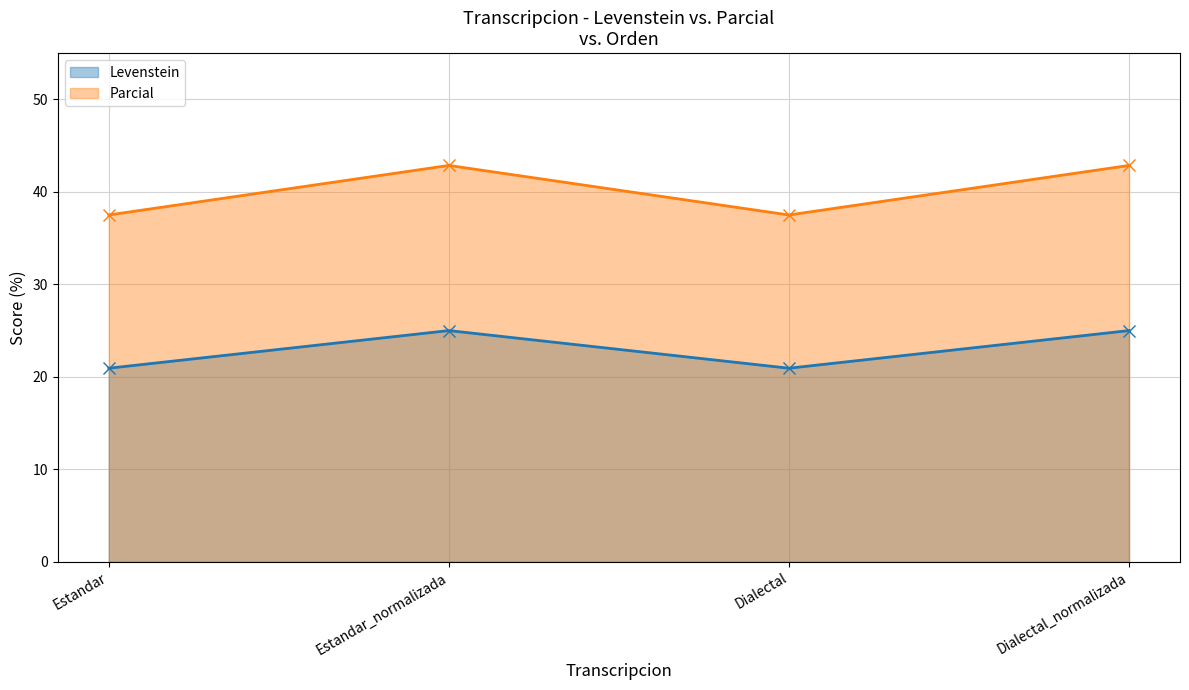

True or false: Levenstein and Parcial cross at least once.

False